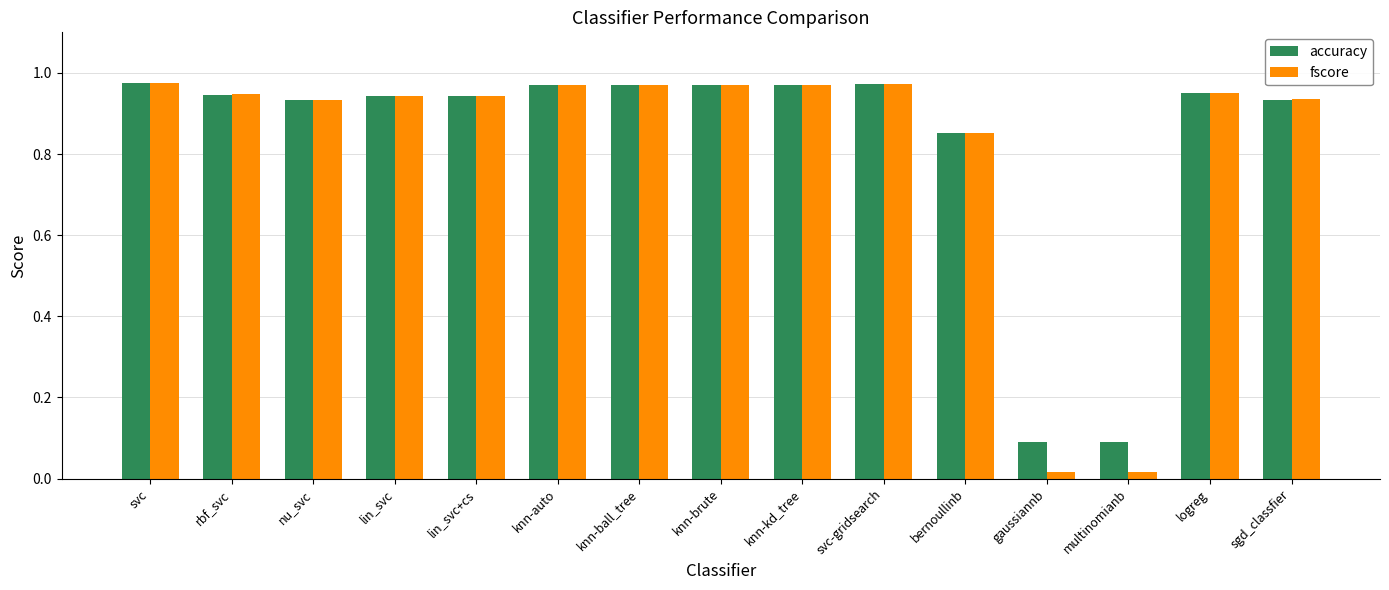

What is the label of the 1st bar from the right?

sgd_classfier